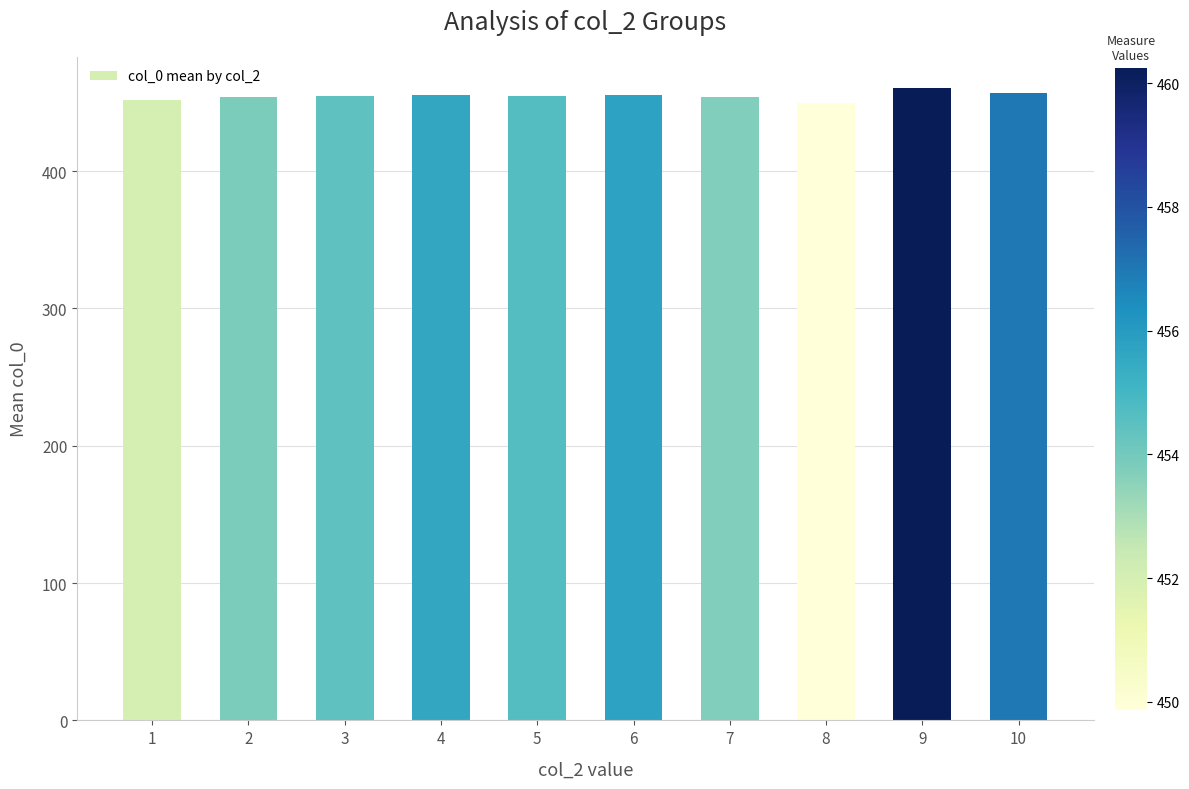

Is it true that the value at 1 is 452.0?

True